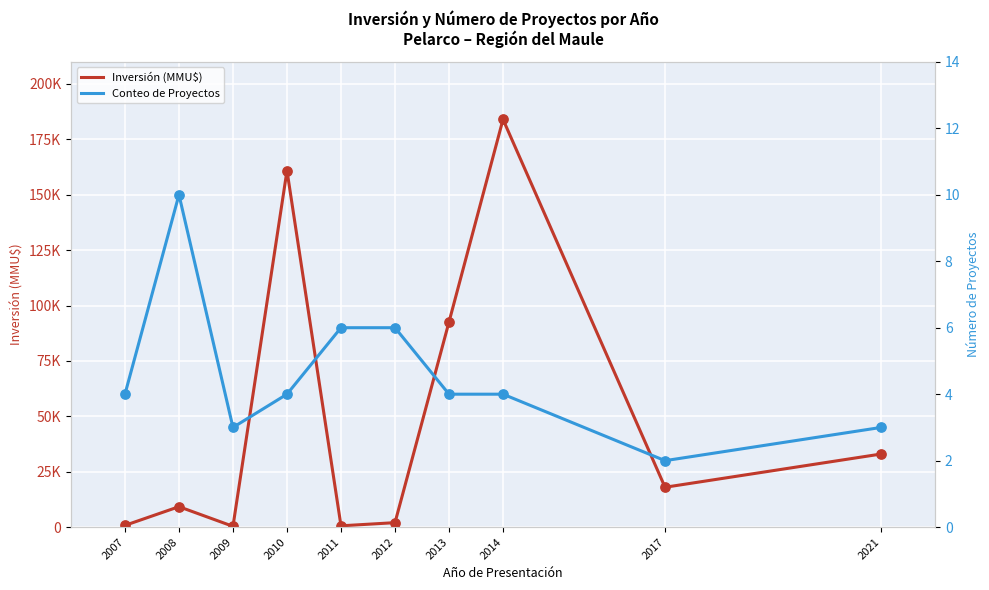

Which series has the largest total across all categories?

Inversión (MMU$)